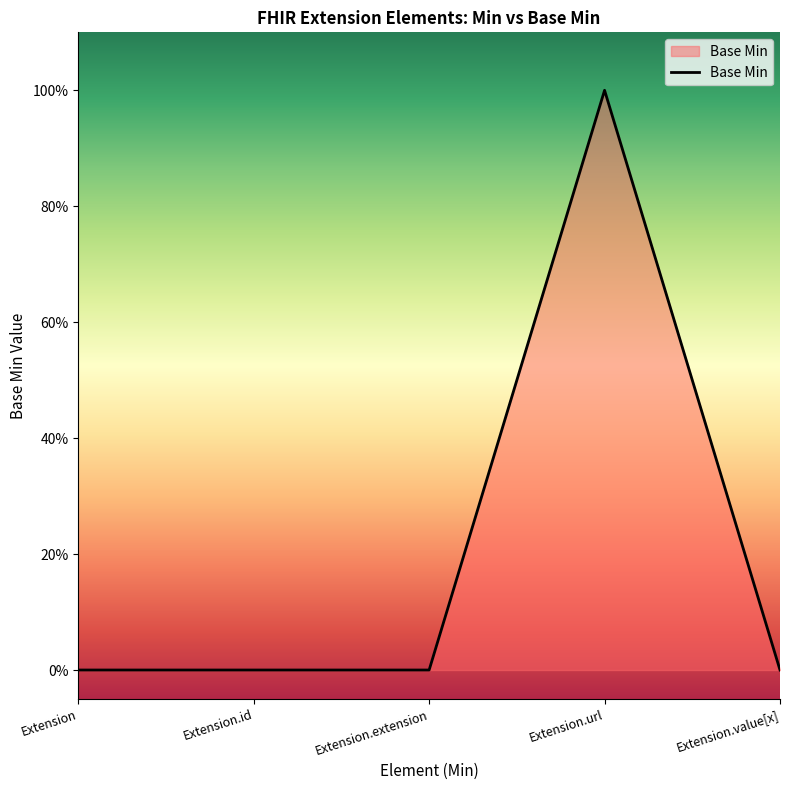

Rank the categories by value from highest to lowest.

Extension.url, Extension, Extension.id, Extension.extension, Extension.value[x]